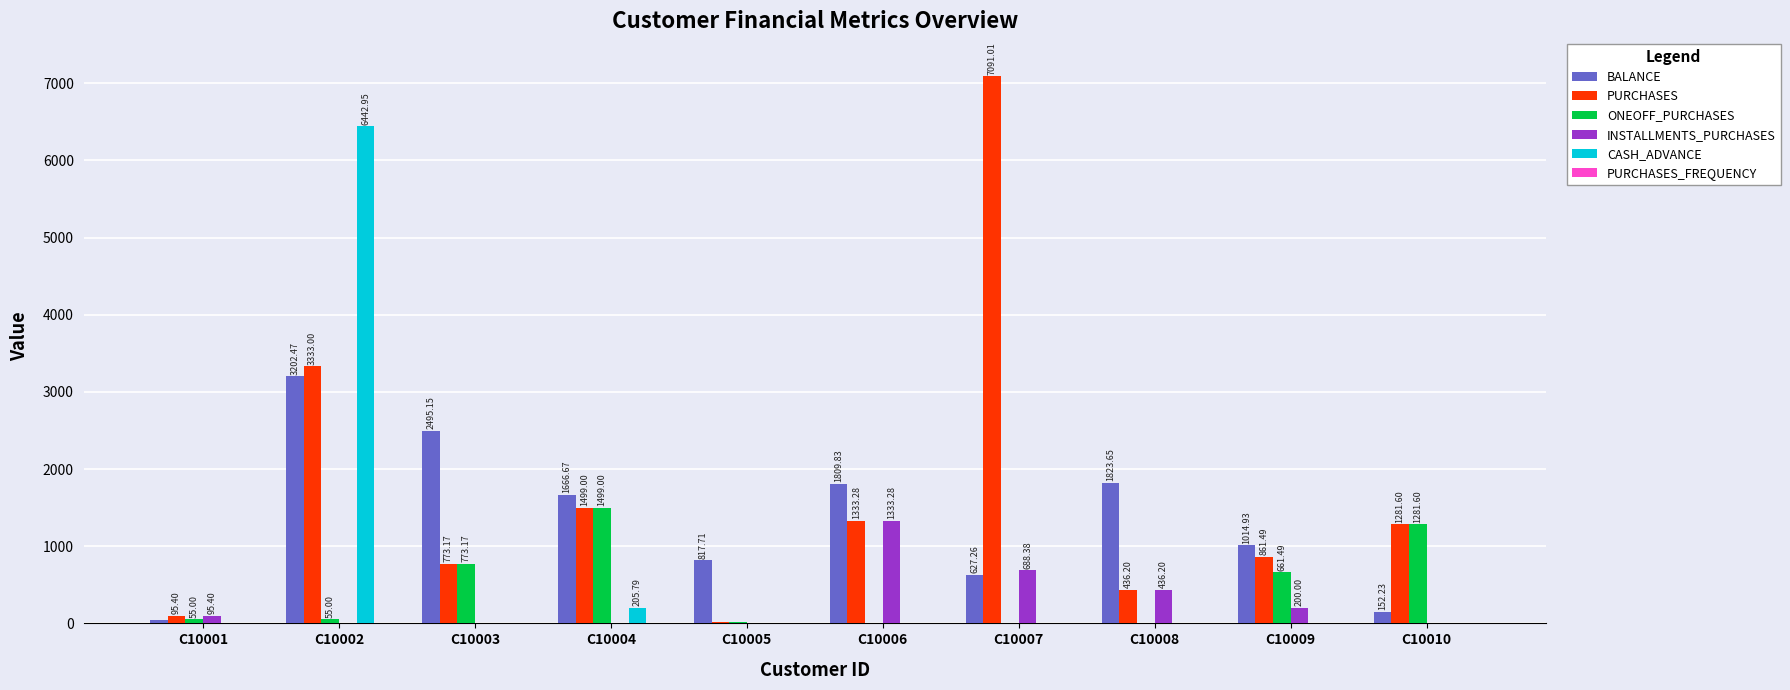

At which label does INSTALLMENTS_PURCHASES reach its peak?

C10006